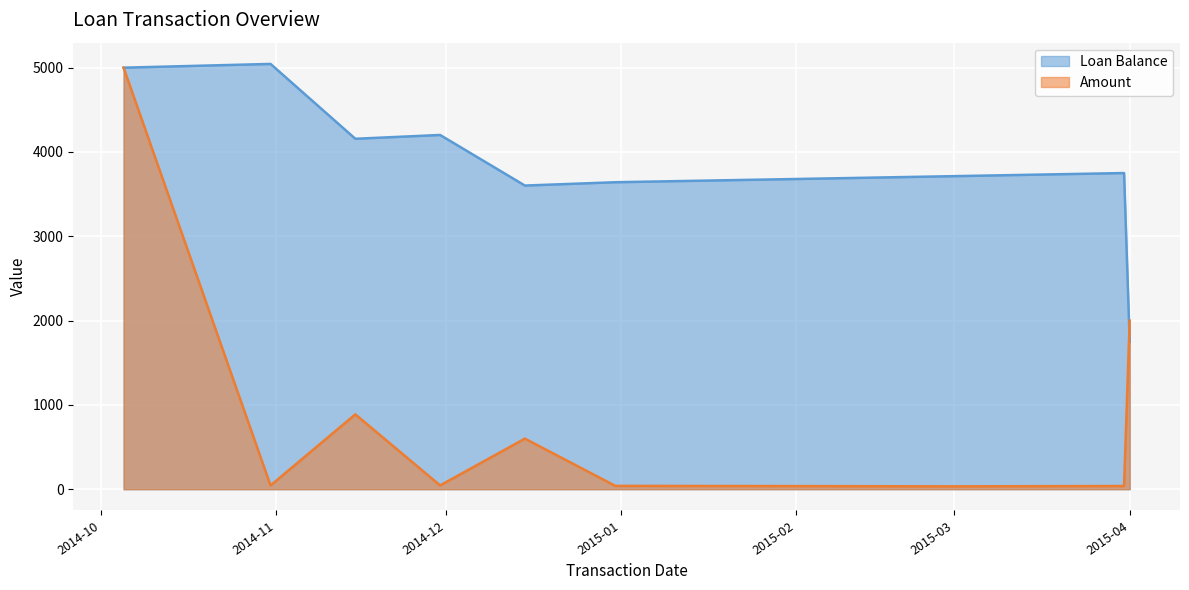

Which series has the largest range (max minus min)?

Amount